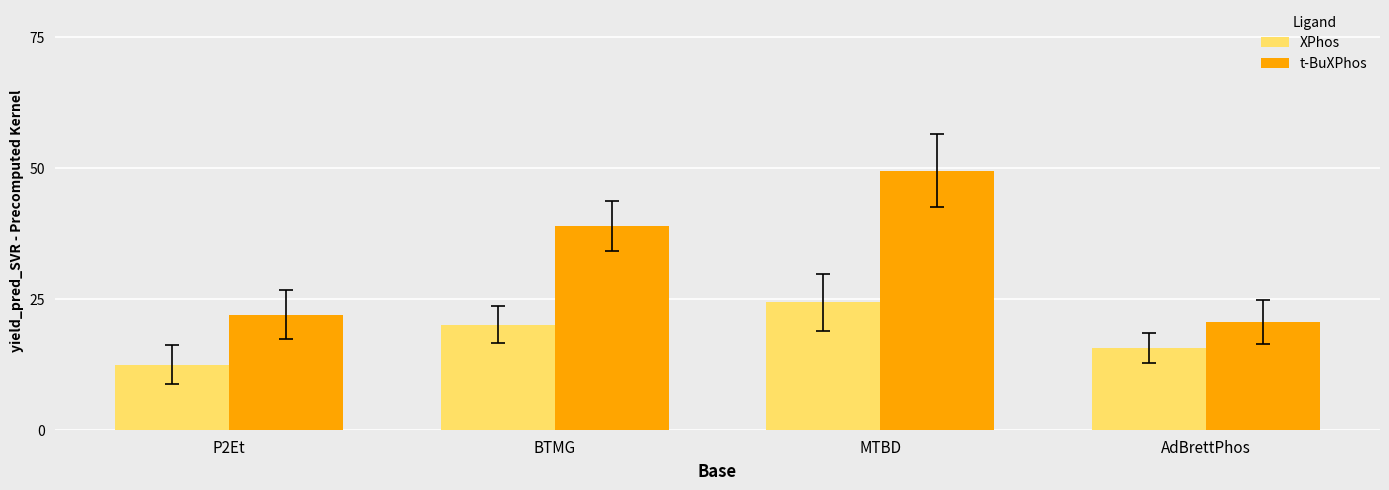

Are the bars grouped side by side (vs. stacked)?

Yes